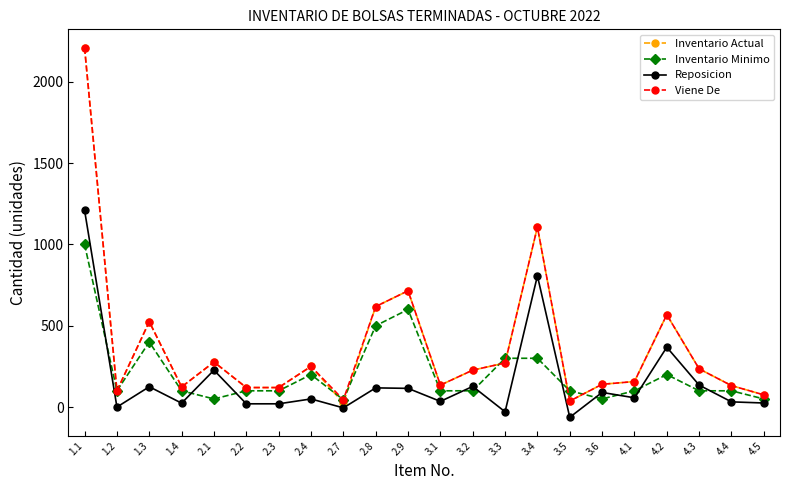

What is the label of the 16th point from the right?

2.3